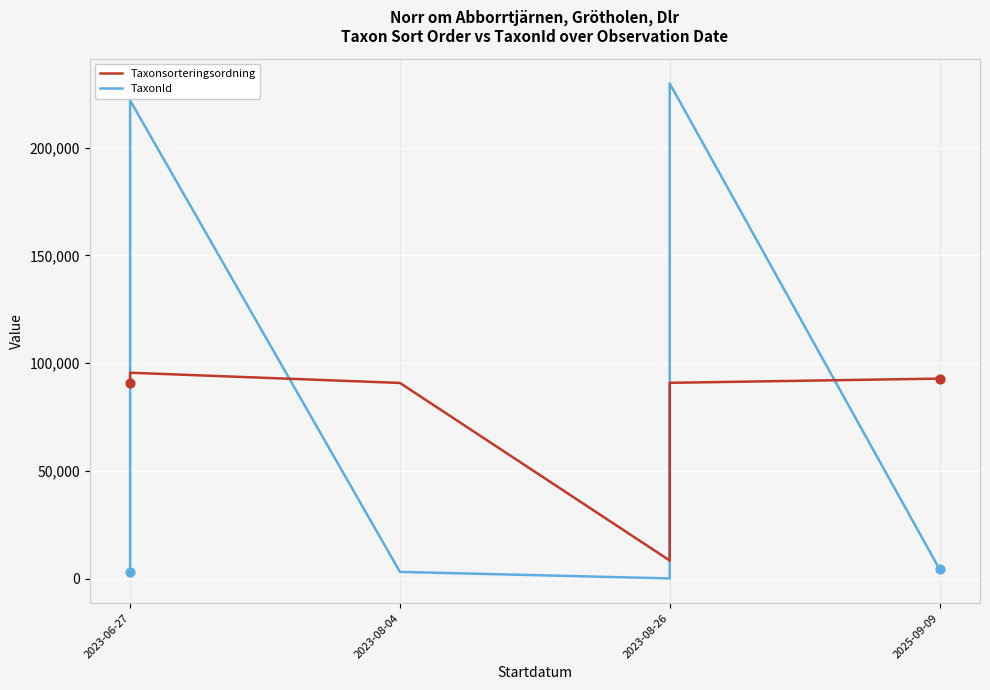

Which series reaches the maximum Y coordinate?

TaxonId